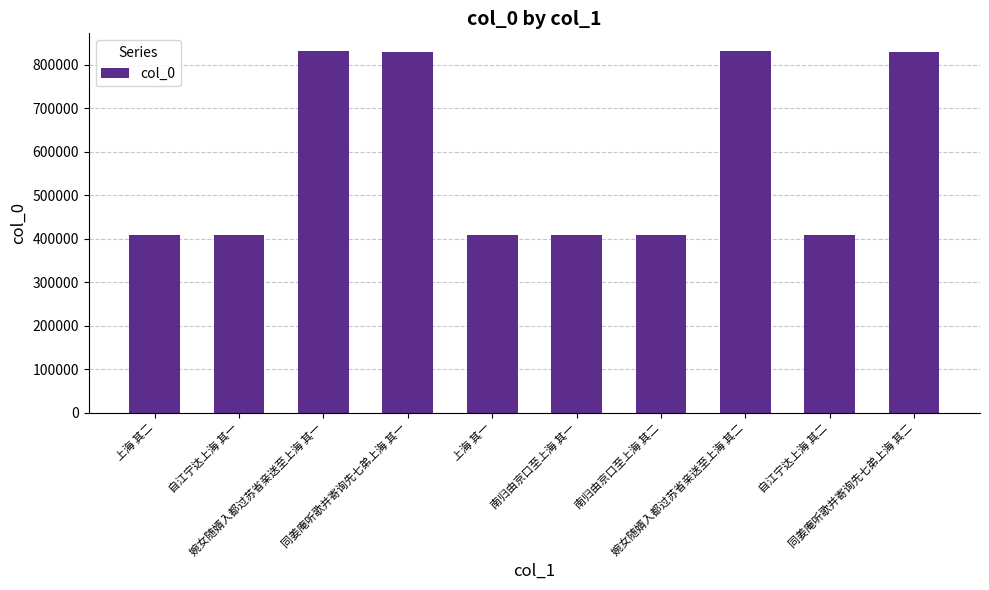

What is the change in value from 婉女随婿入都过苏省亲送至上海 其一 to 南归由京口至上海 其一?

-421782